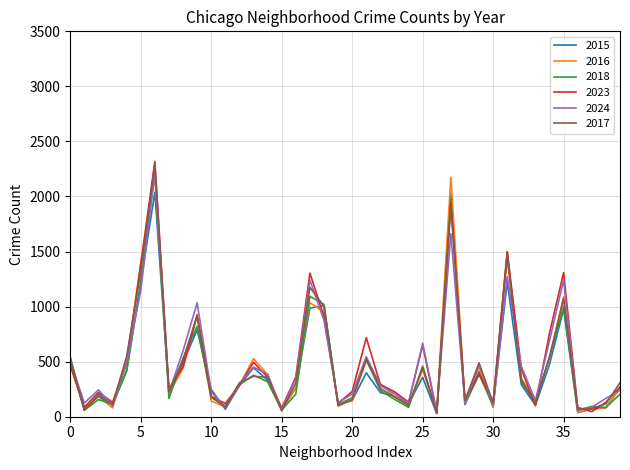

The value of 2017 at 35 is 376. True or false?

False